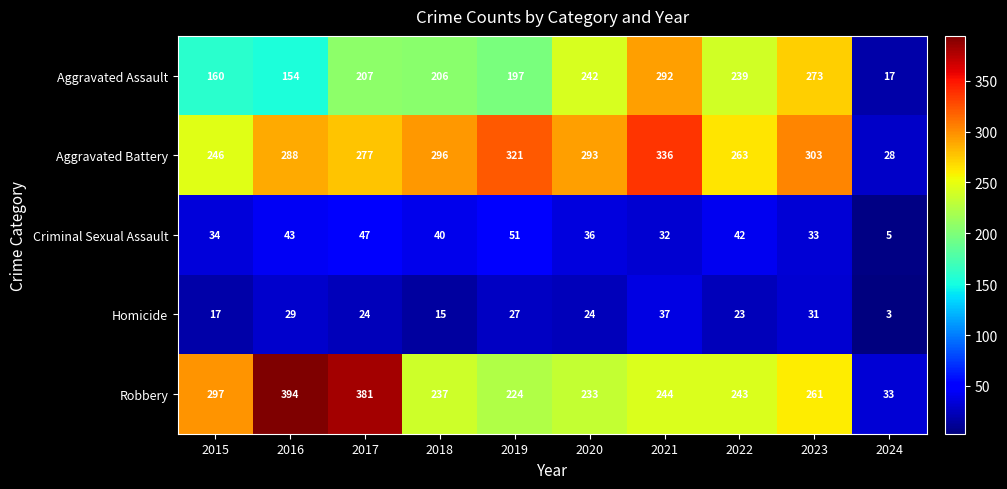

Which series has the largest total across all categories?

Aggravated Battery